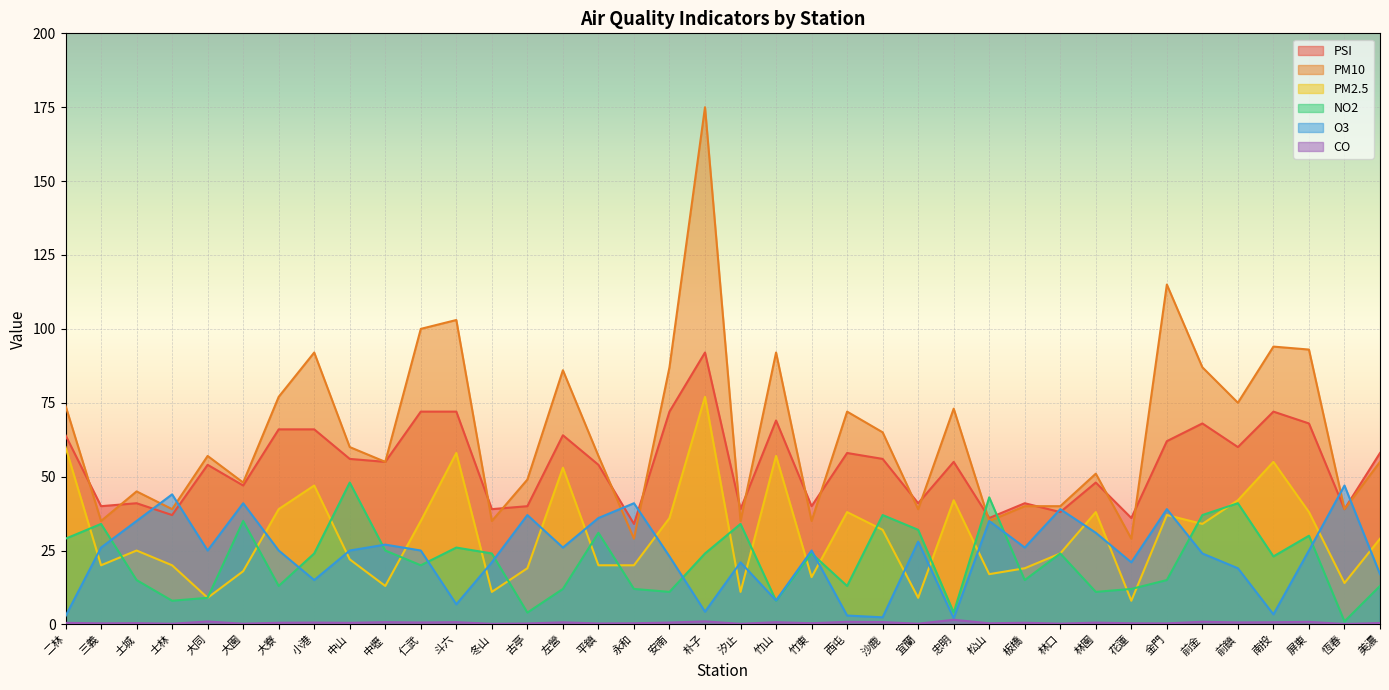

What is the difference between the O3 values at 前金 and 朴子?

19.7